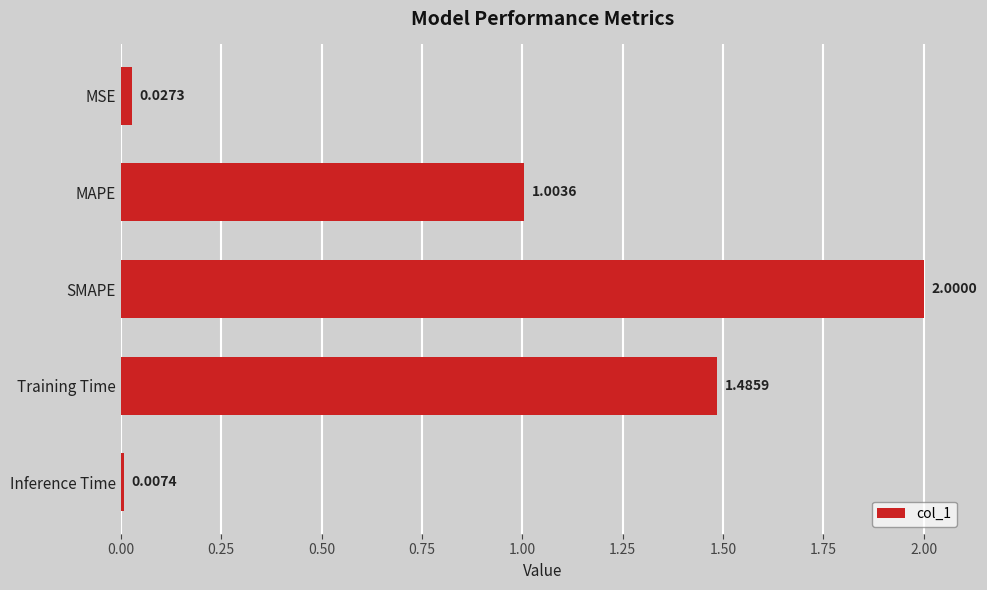

What is the difference between the maximum and minimum values?

2.0